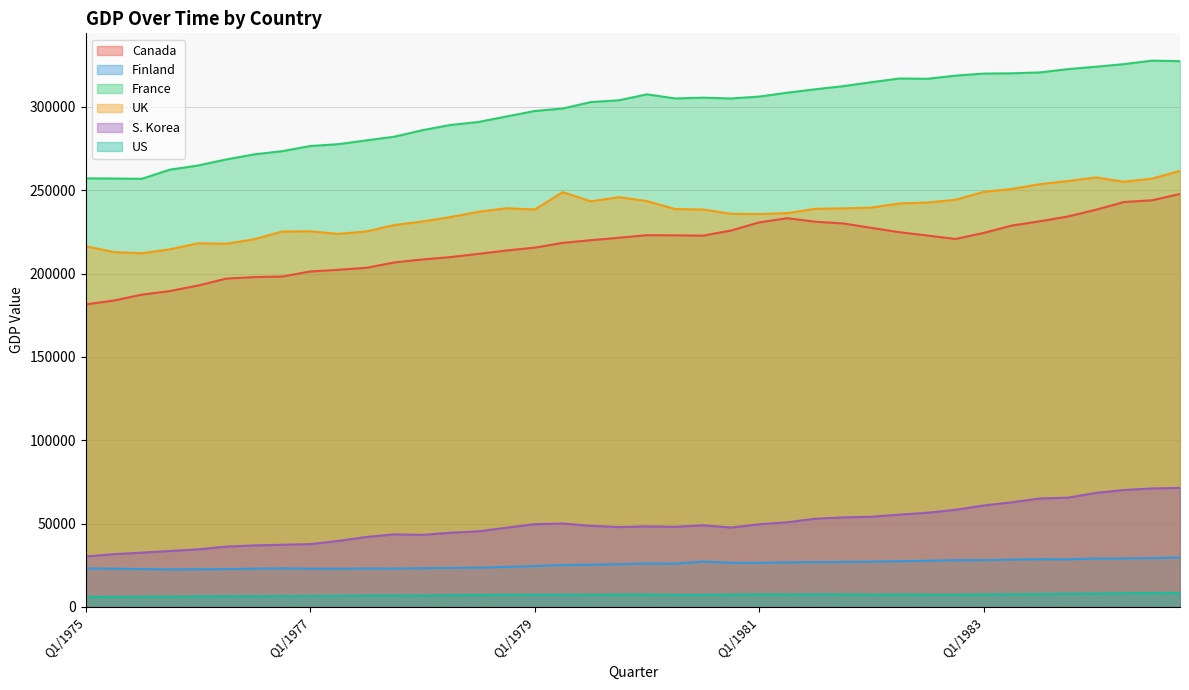

Is the value of France at Q3/1976 greater than the value of S. Korea at Q4/1981?

Yes